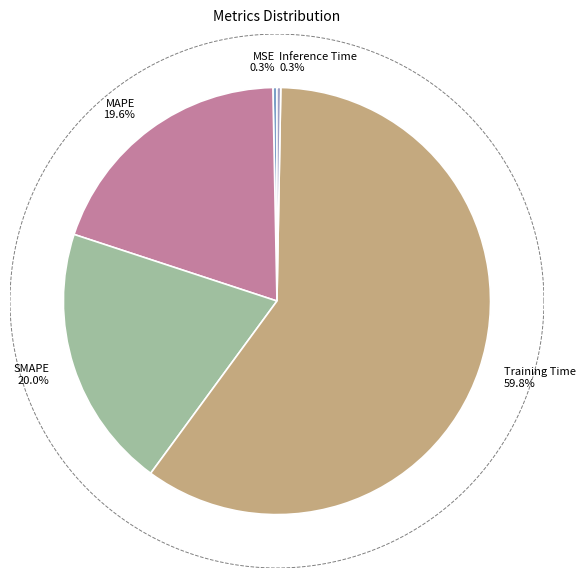

Is the sum of Inference Time and MAPE greater than half?

No